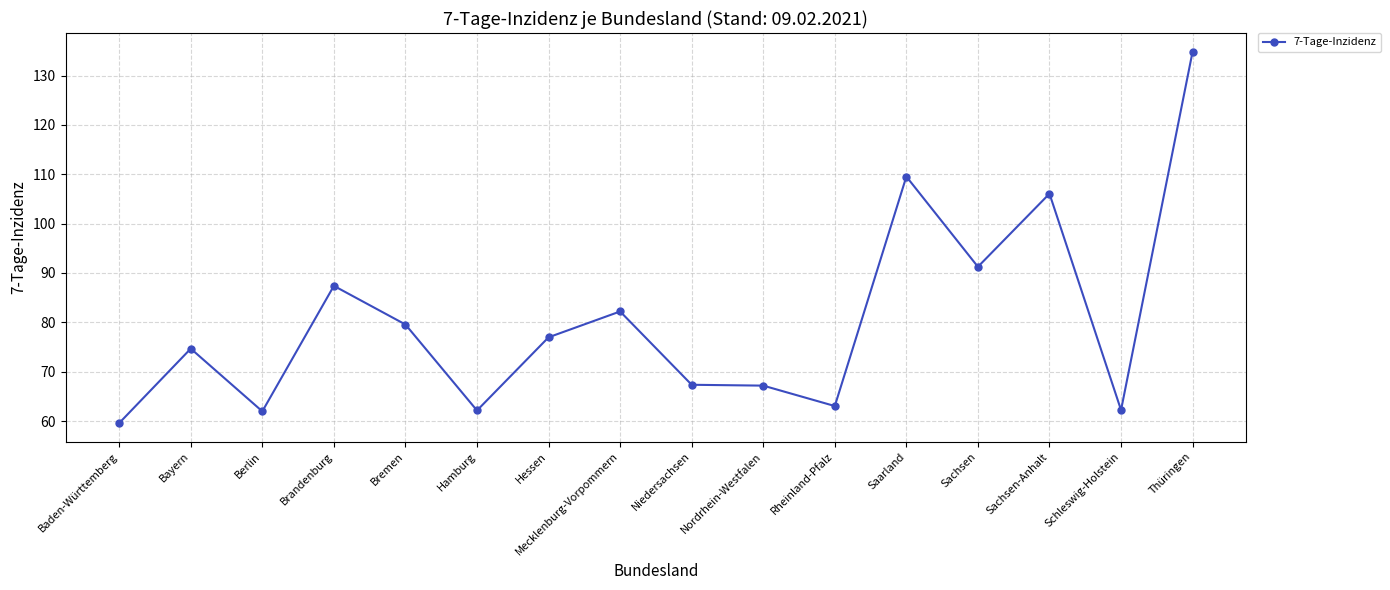

What is the change in value from Brandenburg to Schleswig-Holstein?

-25.2